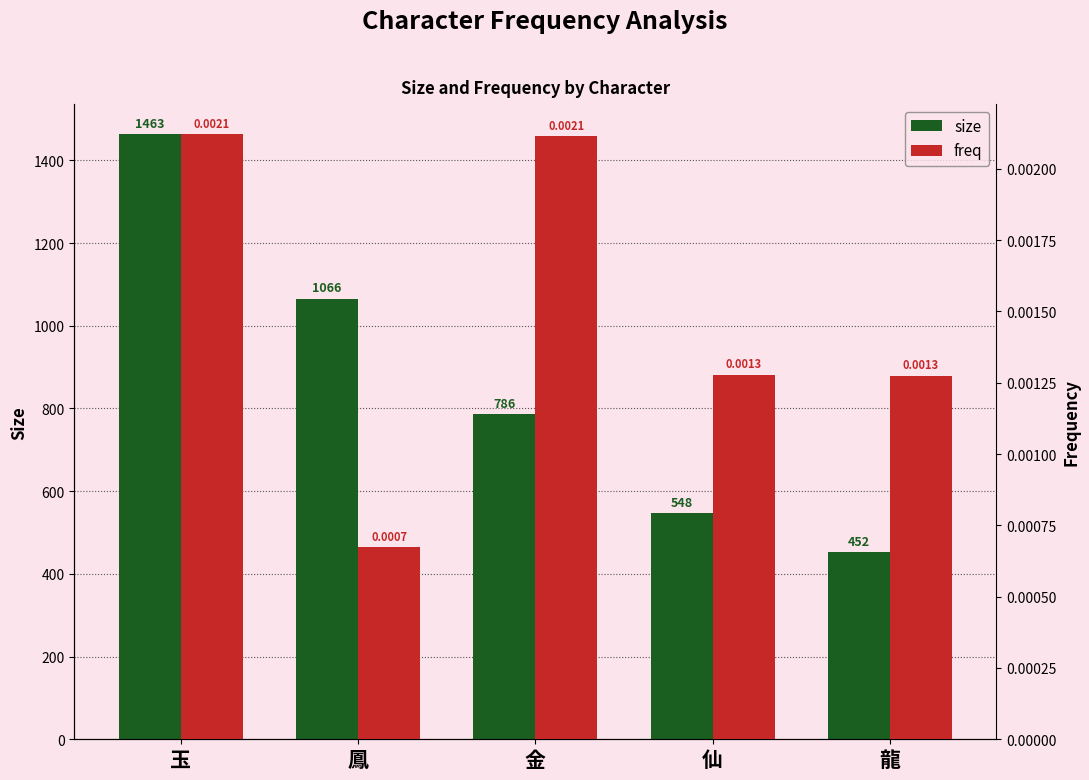

What is the label of the 2nd bar from the right?

仙